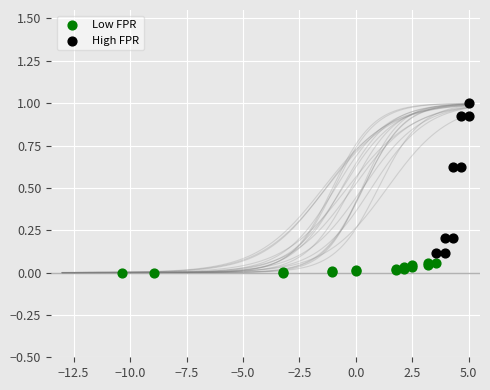

Which series has the widest spread of Y values?

High FPR